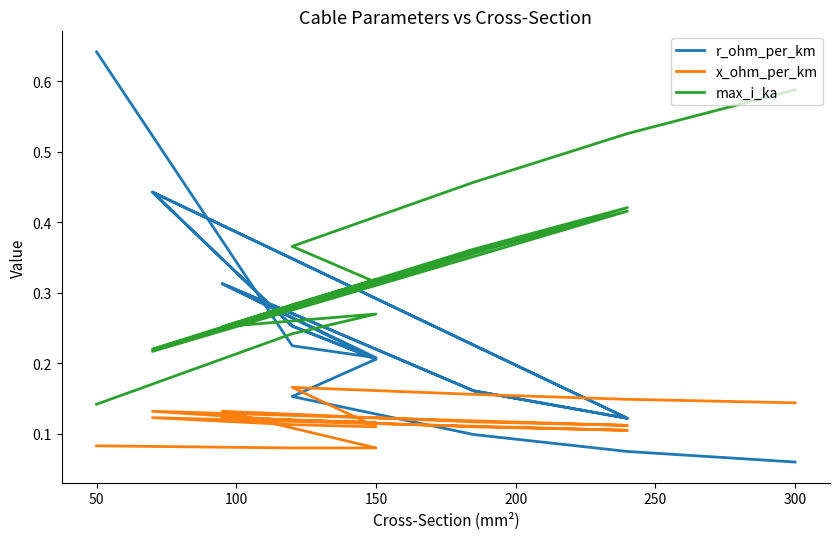

What is the minimum value shown in the chart?

0.1